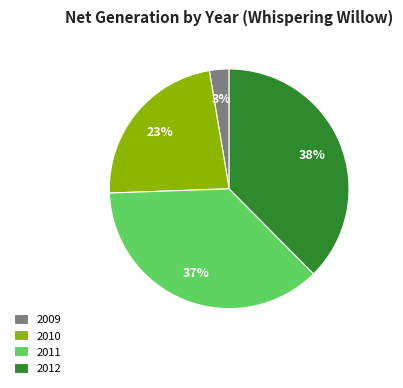

To the nearest percent, what portion does 2012 represent?

38%